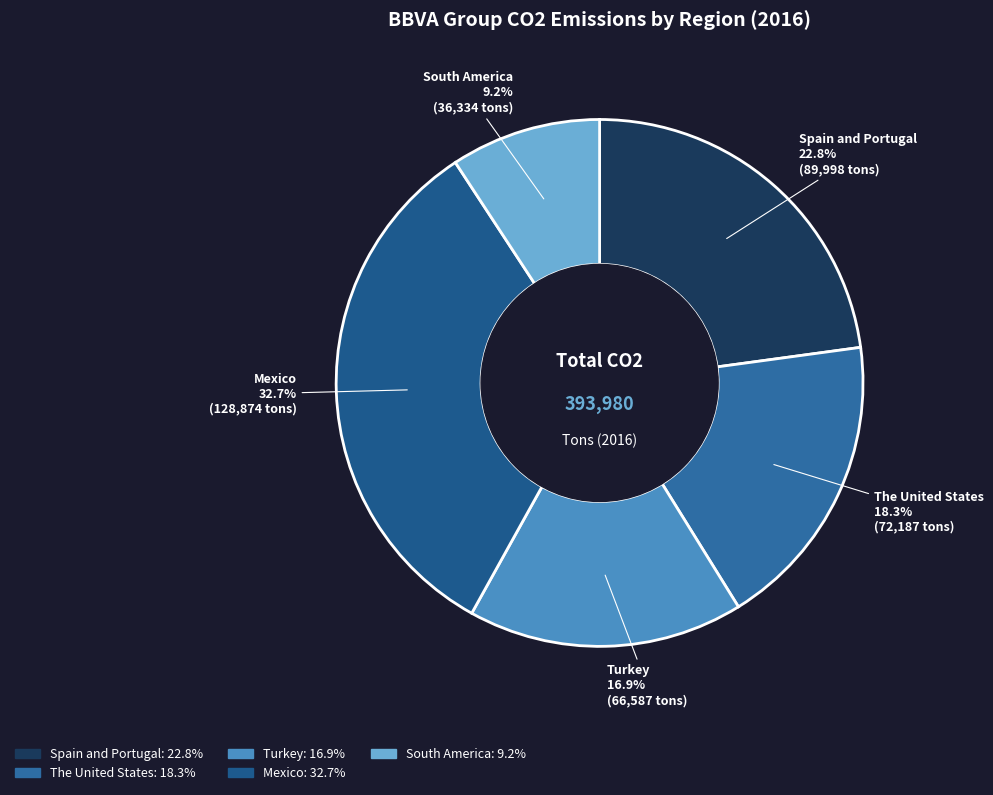

What percentage is the South America slice, to the nearest percent?

9%